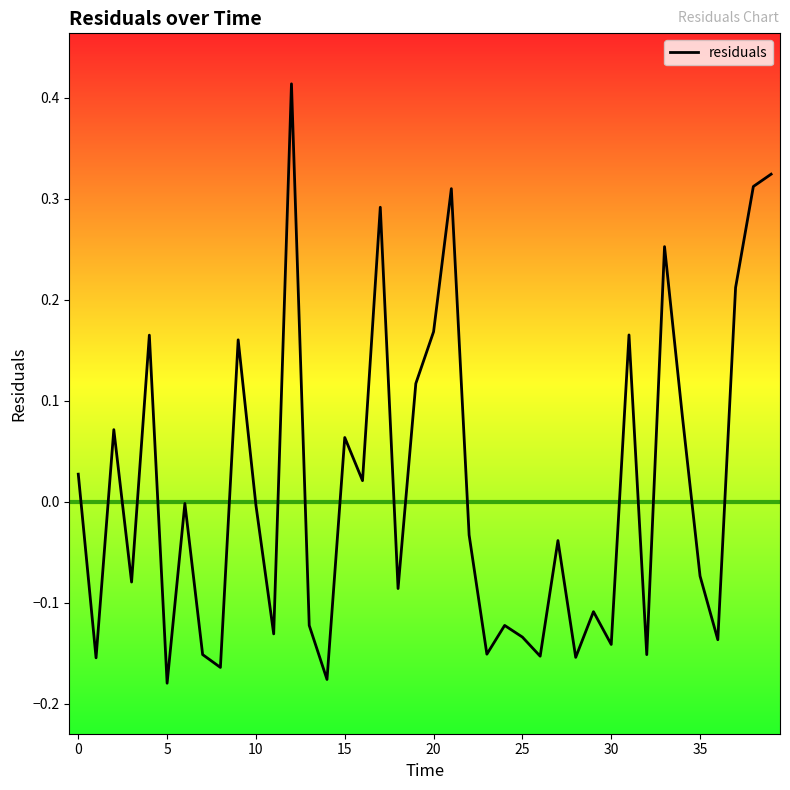

What is the difference between the maximum and minimum values?

0.6